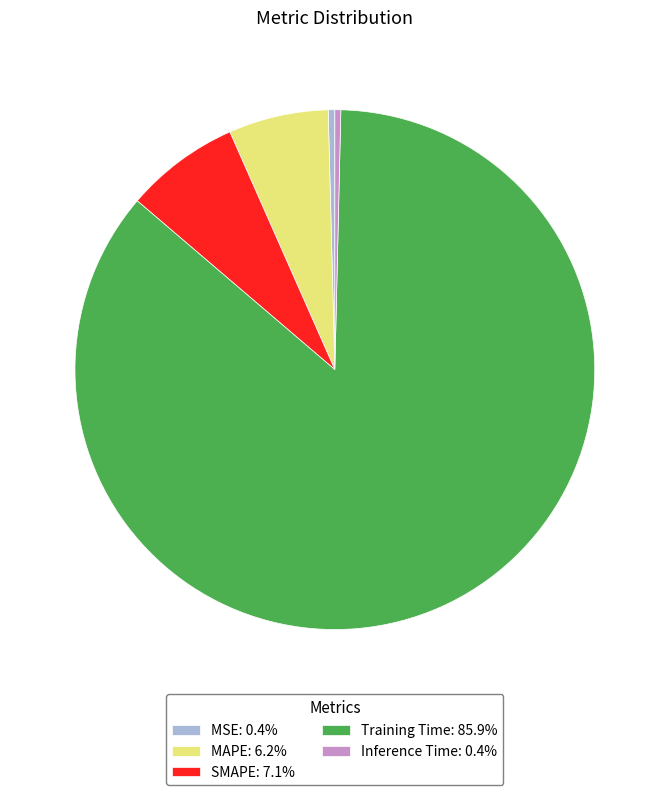

Does Inference Time: 0.4% represent more than half of the total?

No